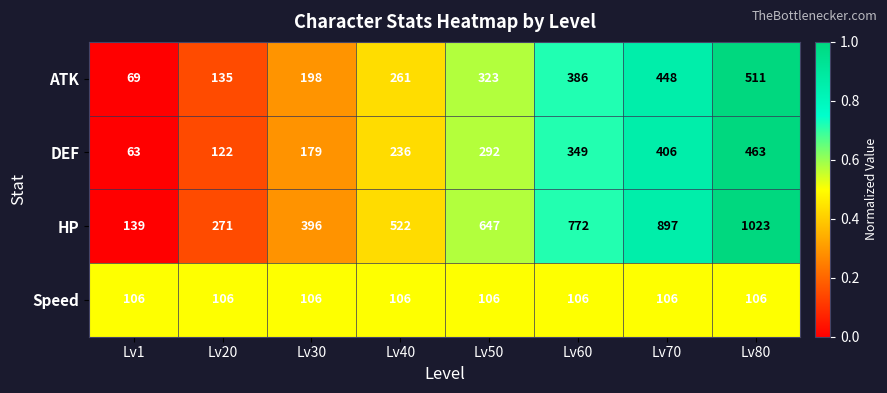

Which series has the largest range (max minus min)?

HP